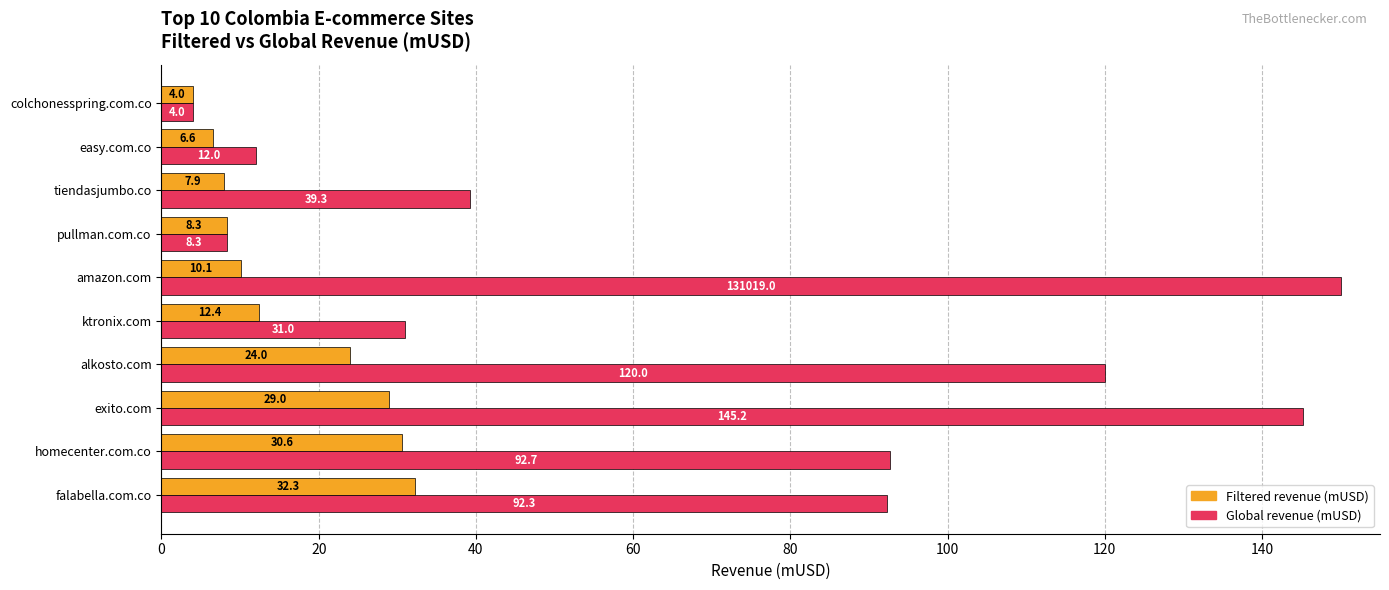

What is the spread (max minus min) of values at falabella.com.co?

60.0